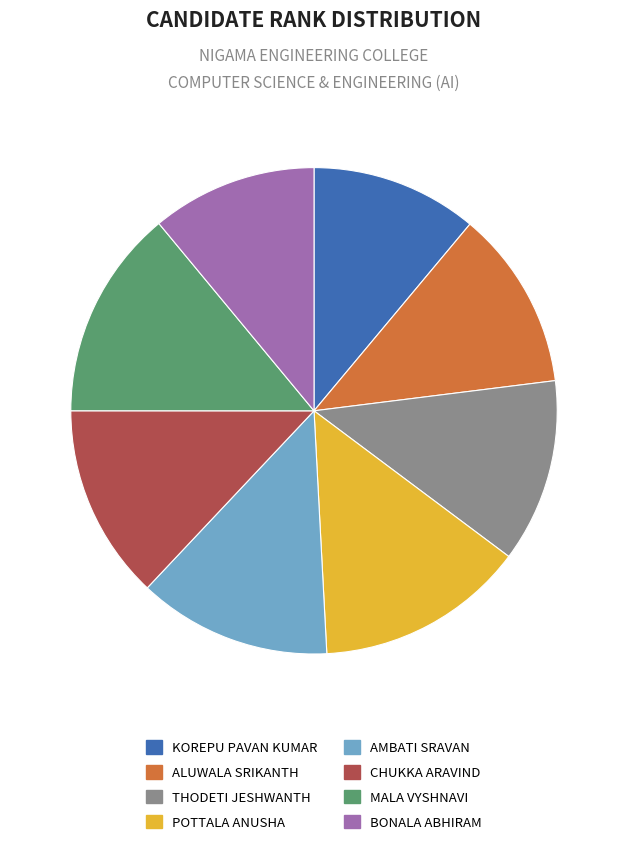

Combined, do KOREPU PAVAN KUMAR and BONALA ABHIRAM account for over 50%?

No